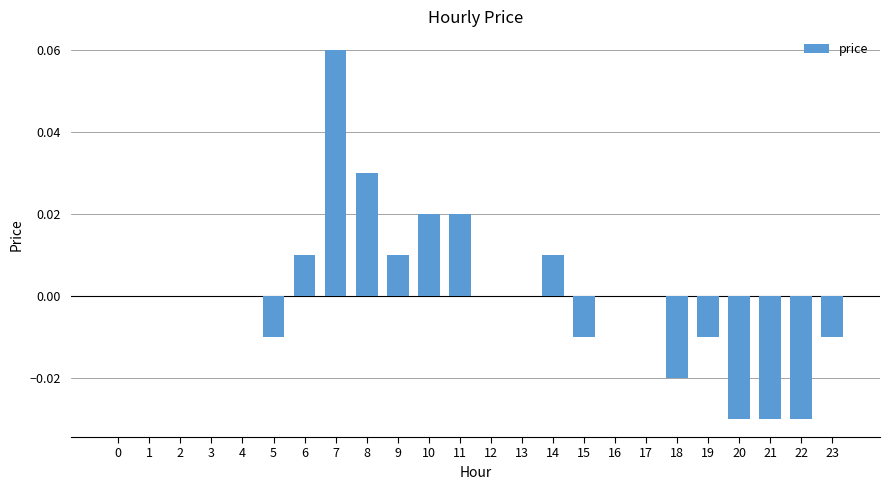

Which label corresponds to the largest value in the chart?

7